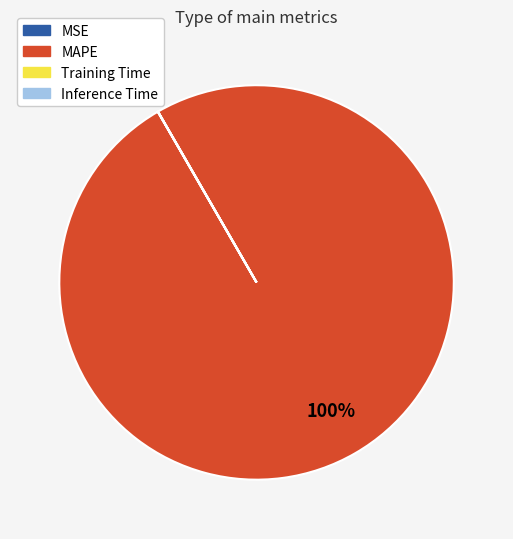

What is the largest slice in the pie chart?

MAPE